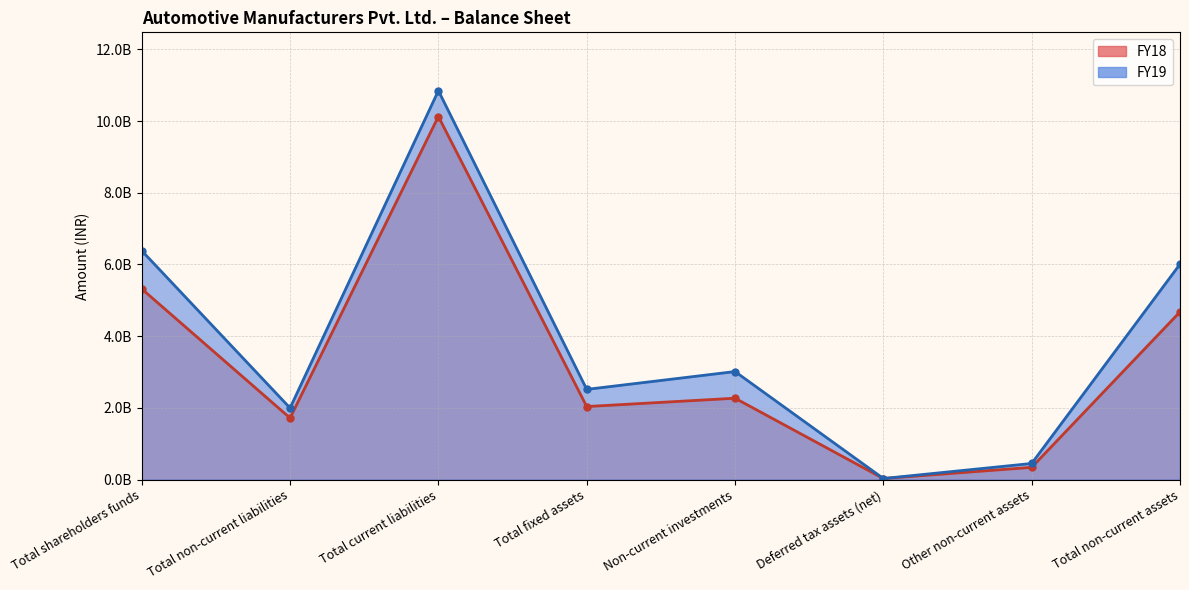

True or false: FY19 line and FY18 line cross at least once.

False